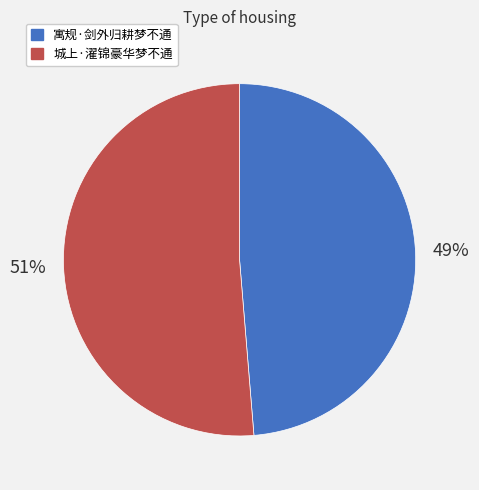

How many segments does this pie chart have?

2